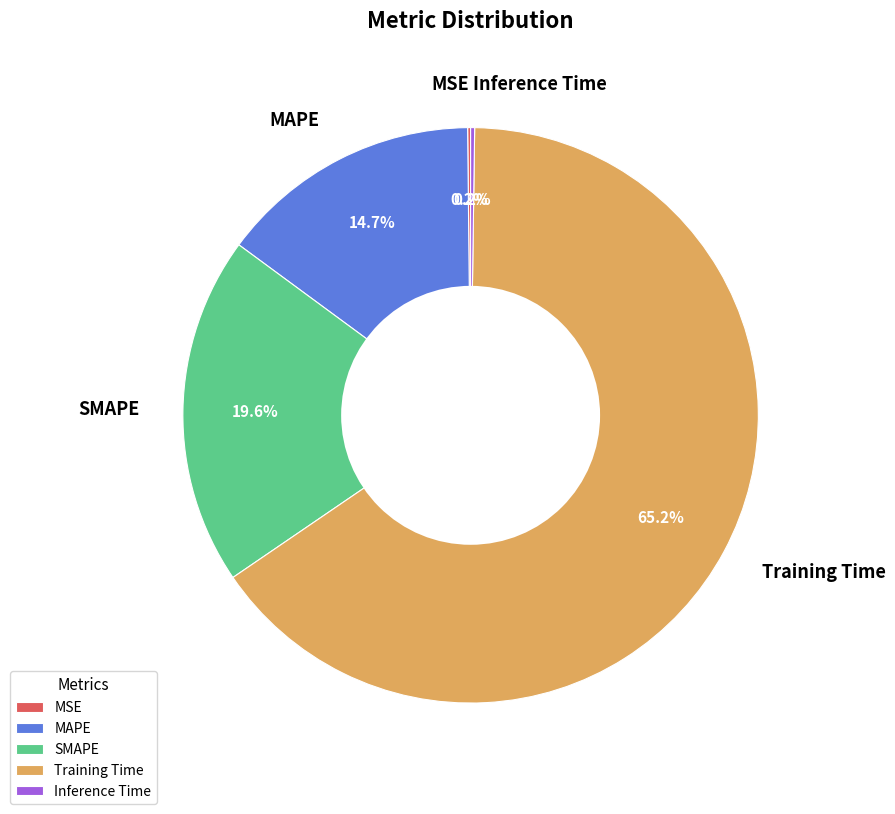

Combined, do MAPE and SMAPE account for over 50%?

No